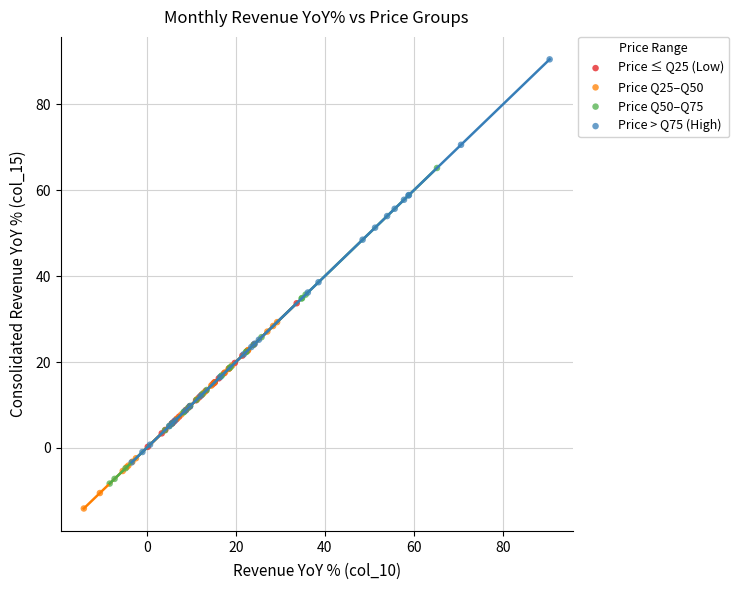

Which series contains the highest Y value?

Price > Q75 (High)